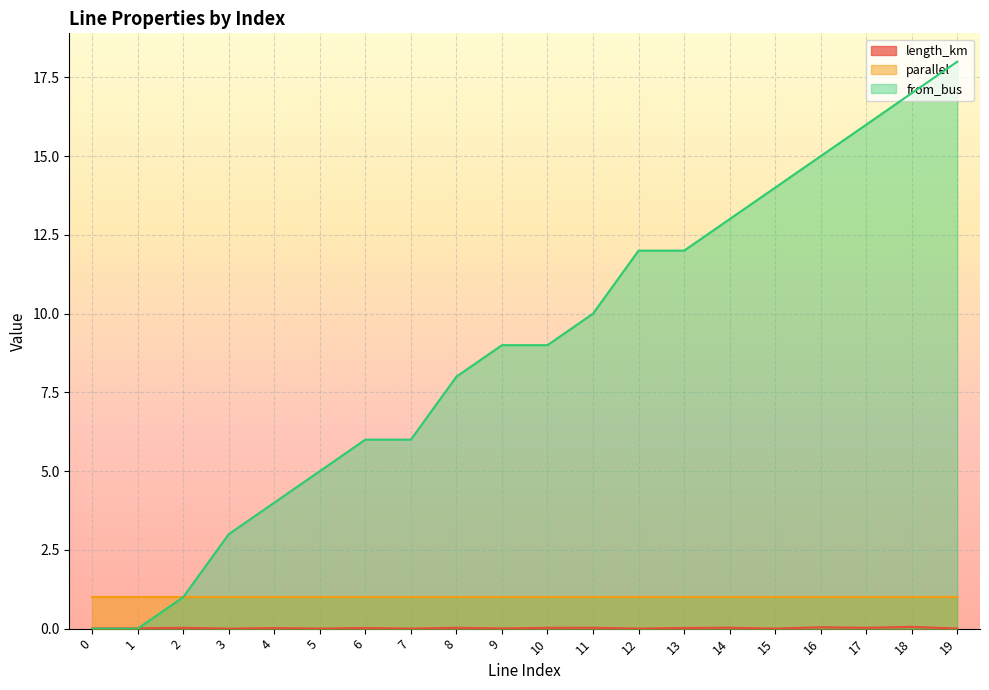

What is the average value of the from_bus series?

8.9